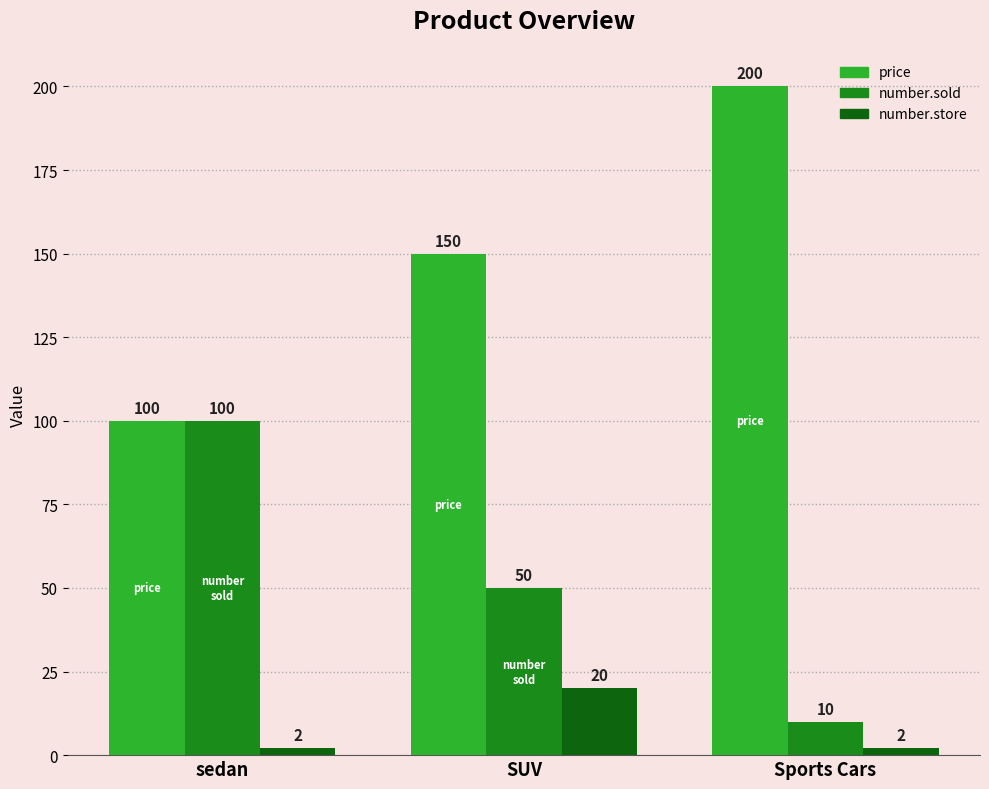

What are all the series names shown in the legend?

price, number.sold, number.store